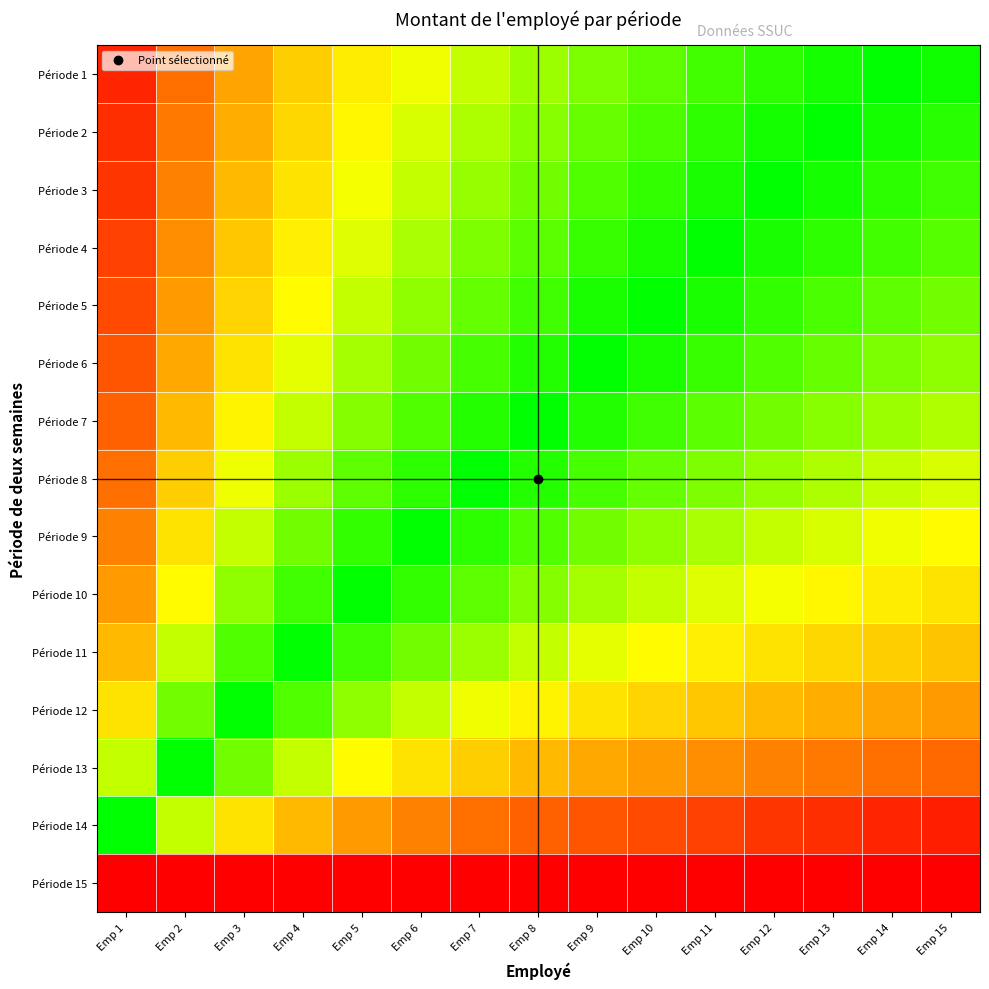

What is the greatest value displayed?

3.0